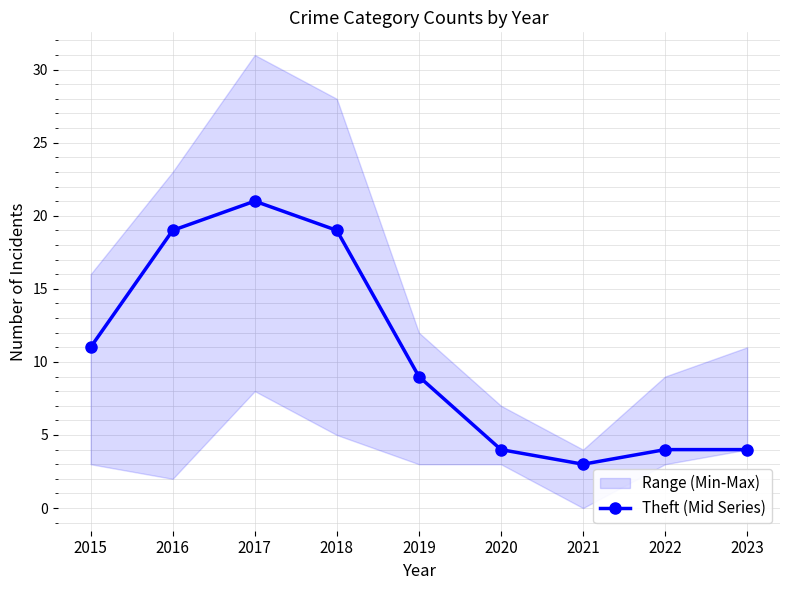

What is the difference between the maximum and second lowest values?

17